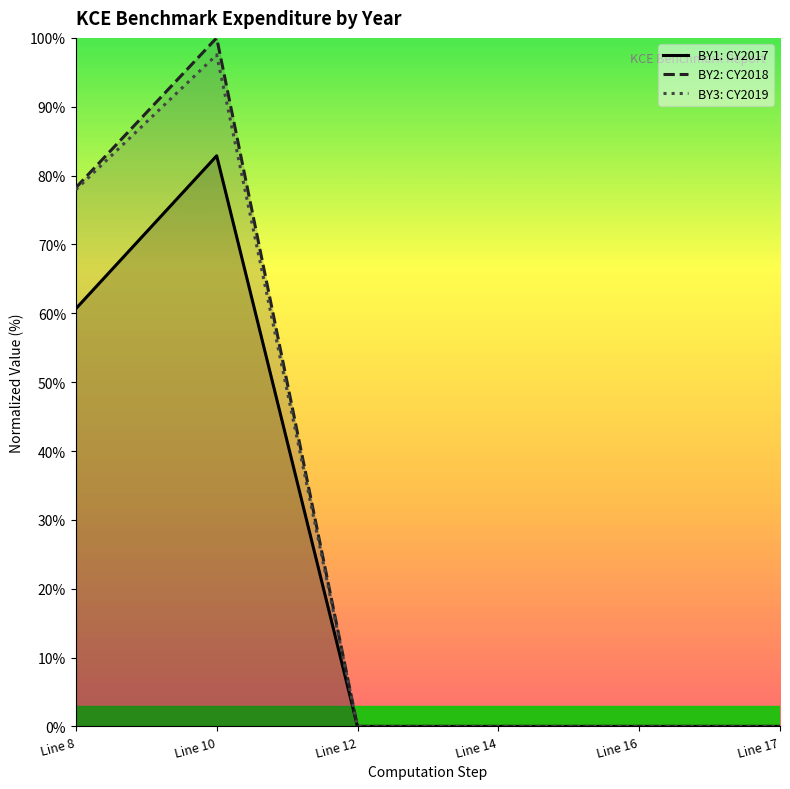

Reading left to right, what are all the values shown in this chart?

BY1: CY2017: Line 8=60.7	Line 10=82.9	Line 12=0.0	Line 14=0.0	Line 16=0.0	Line 17=0.0
BY2: CY2018: Line 8=78.2	Line 10=100.0	Line 12=0.0	Line 14=0.0	Line 16=0.0	Line 17=0.0
BY3: CY2019: Line 8=78.0	Line 10=97.6	Line 12=0.0	Line 14=0.0	Line 16=0.0	Line 17=0.0